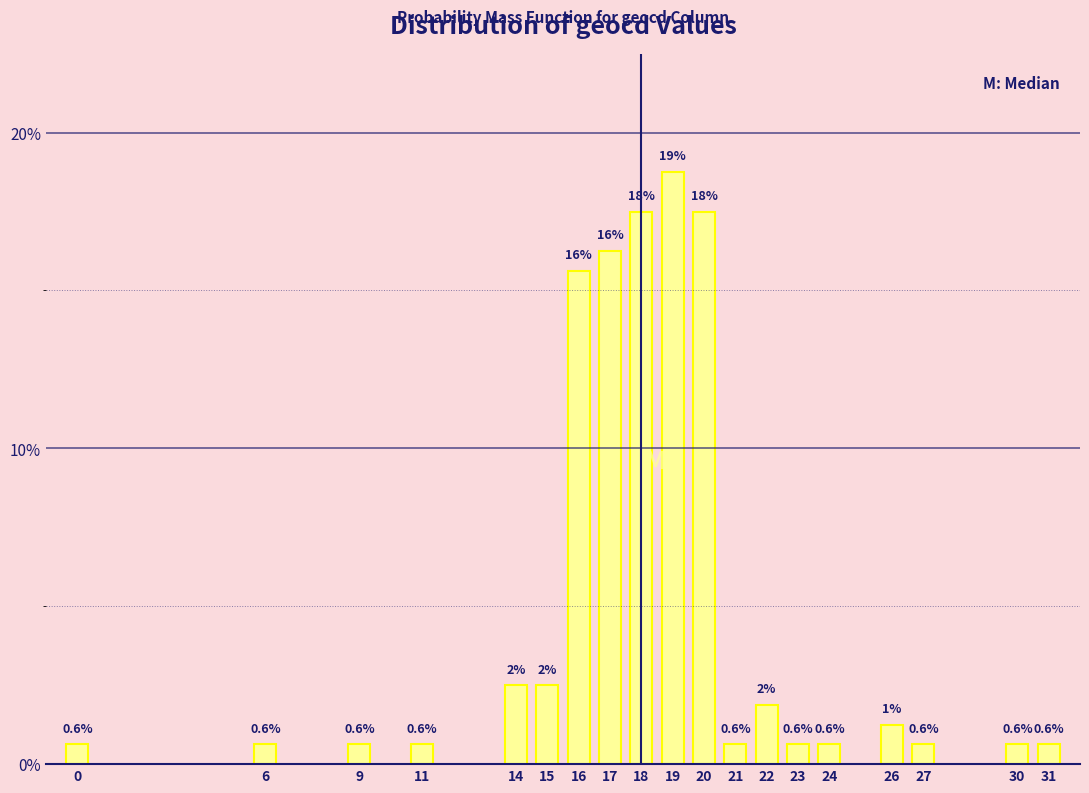

What is the difference between the values at 26 and 6?

0.6